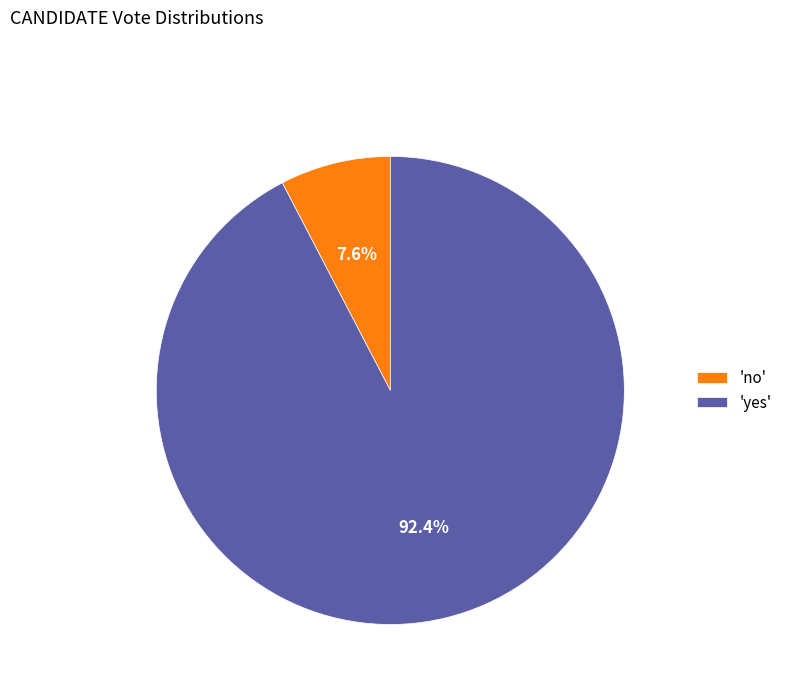

Rank the categories by value from highest to lowest.

'yes', 'no'